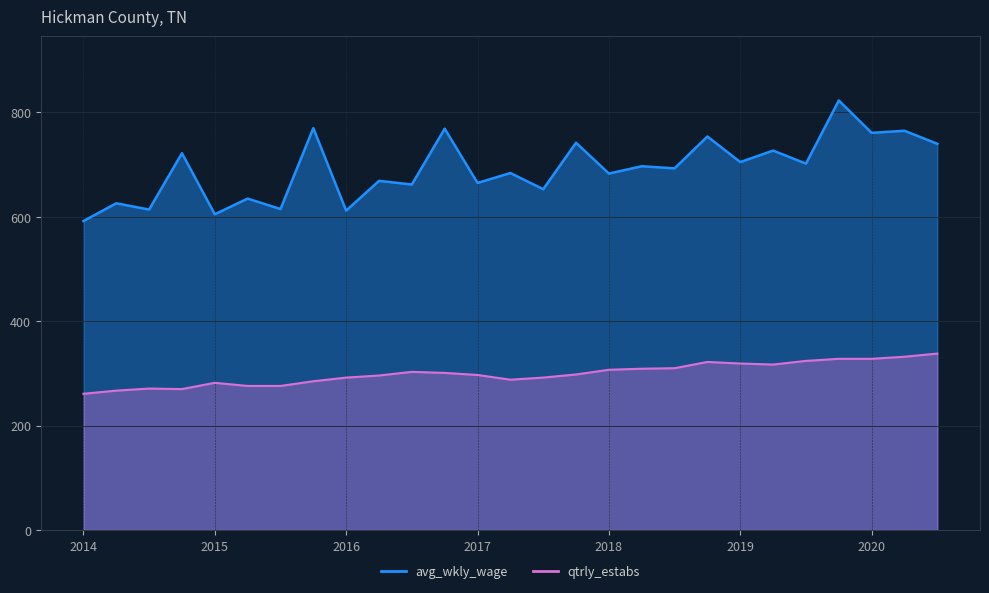

What is the highest value of the avg_wkly_wage series?

823